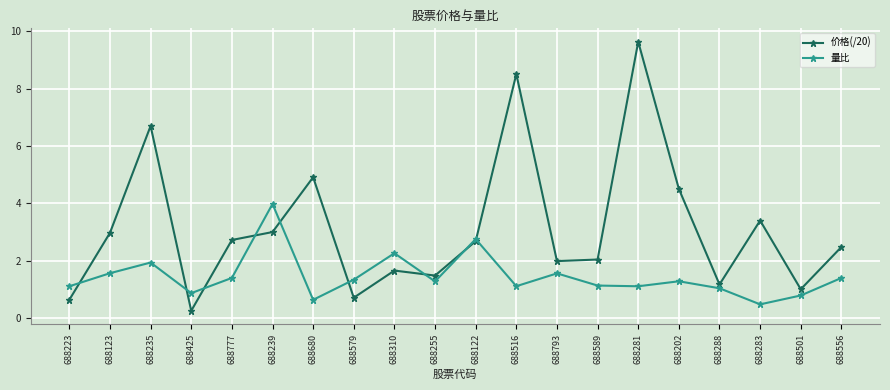

Where is 价格(/20) nearest to the value 4?

688202